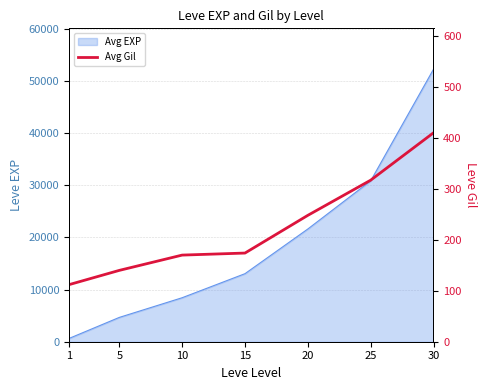

What is the value of the 7th point from the left?

410